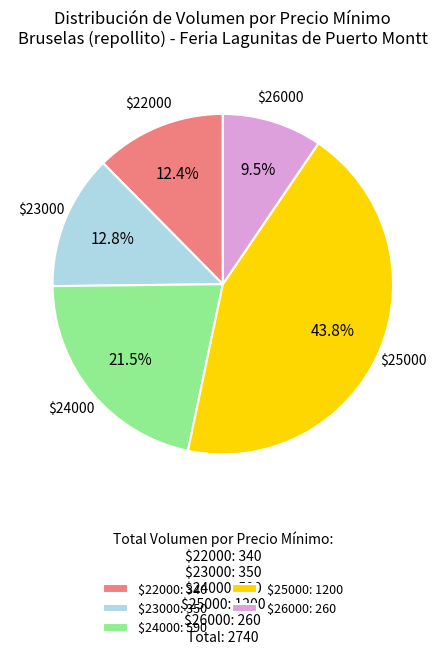

Does $24000: 590 account for over 50% of the chart?

No